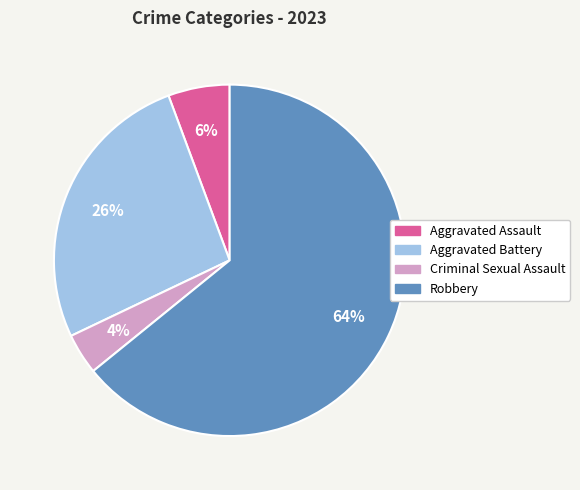

True or false: Aggravated Assault accounts for 6% of the total.

True